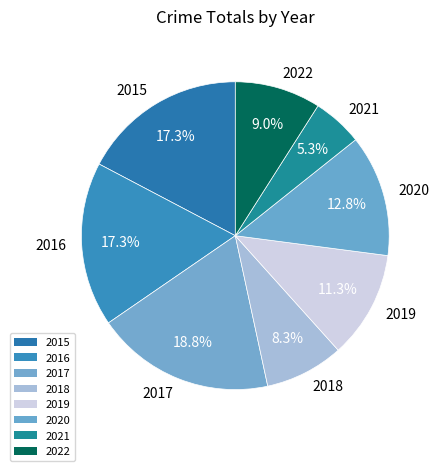

Between 2022 and 2015, which is larger?

2015